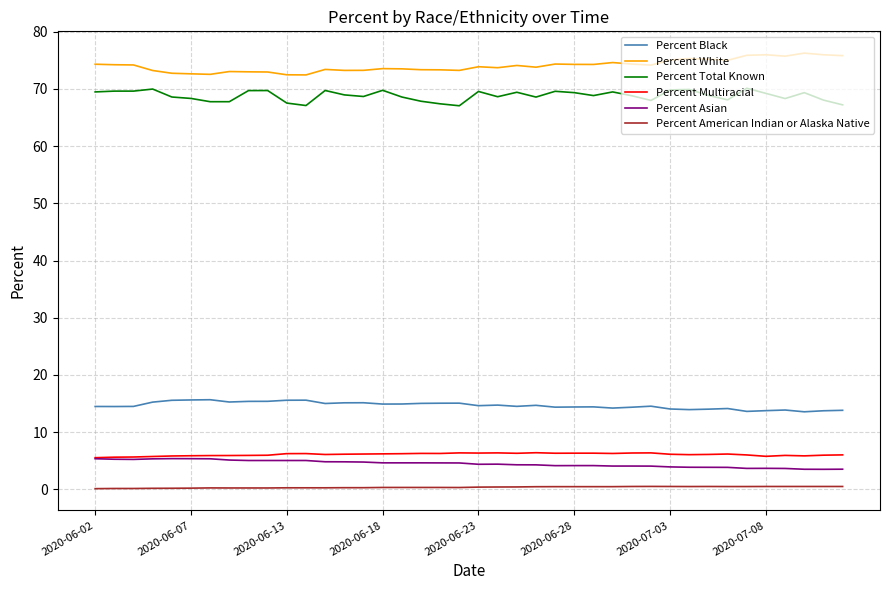

True or false: Percent Asian and Percent American Indian or Alaska Native intersect in this chart.

False